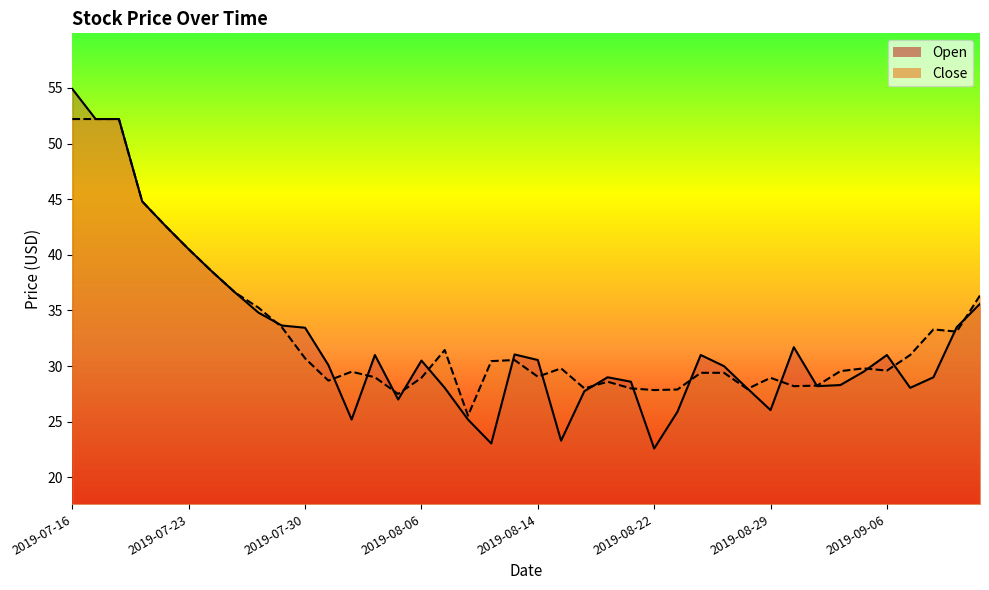

Which series ends up on top after the final intersection of Open and Close?

Close